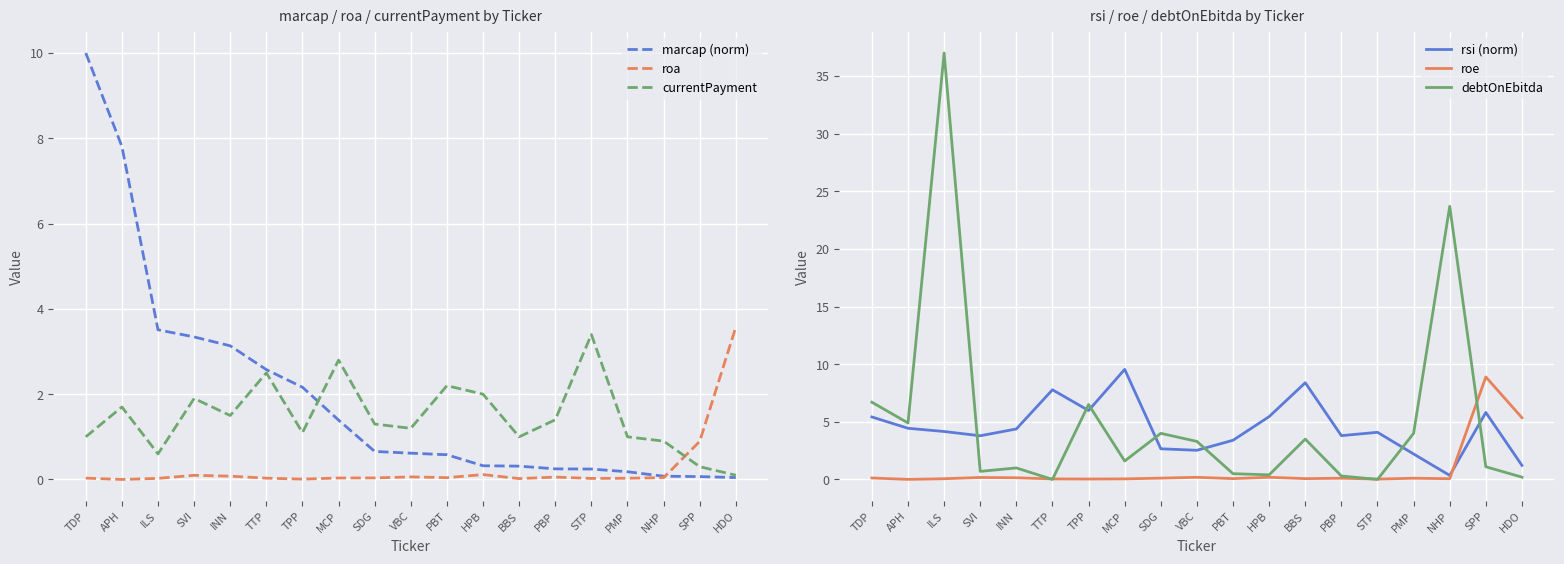

What is the label of the 13th point from the right?

TPP